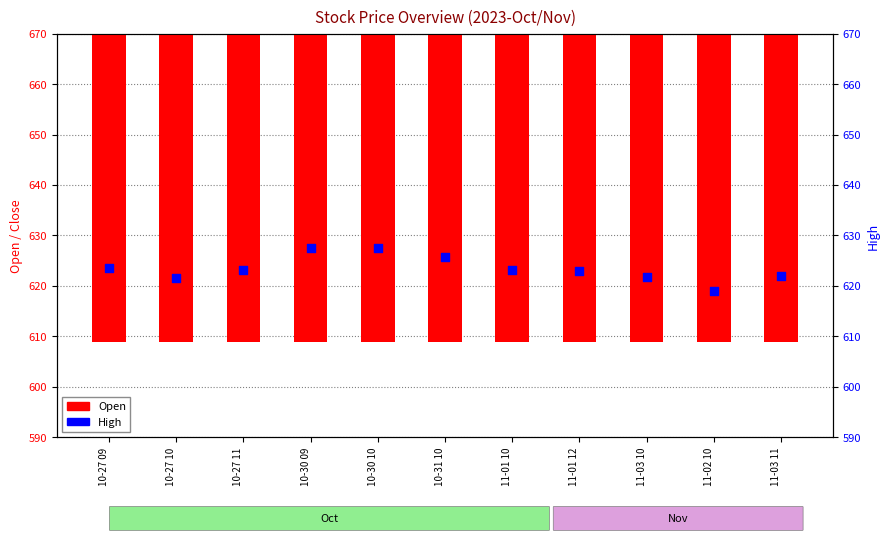

Which series has the largest Y range (max minus min)?

Open